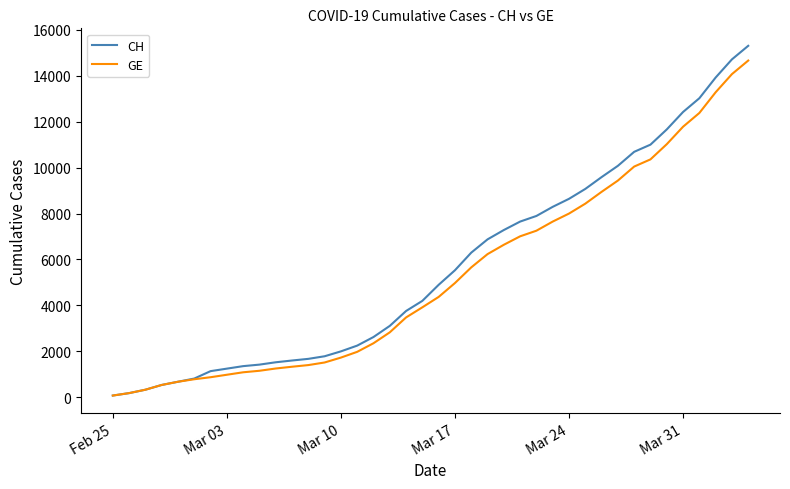

How many lines are shown in the chart?

2